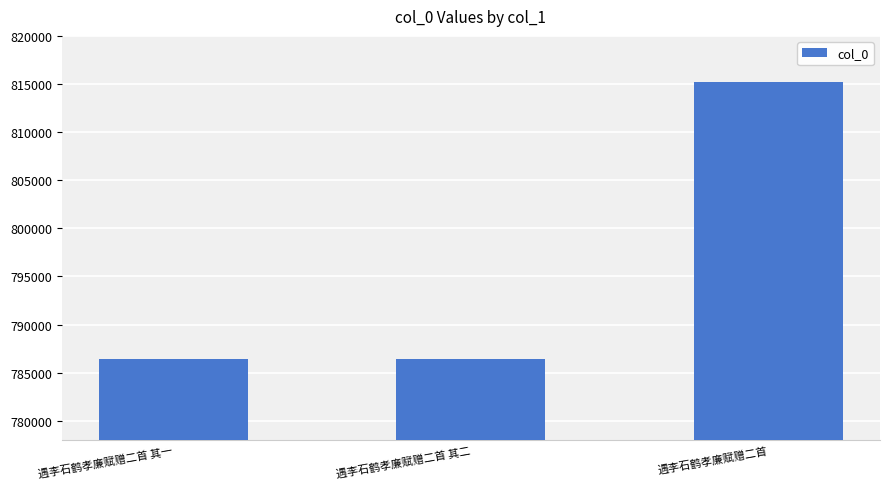

What is the difference between the values at 遇李石鹤孝廉赋赠二首 and 遇李石鹤孝廉赋赠二首 其二?

28807